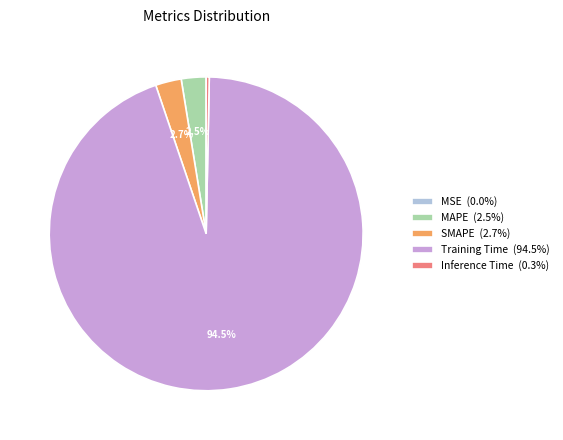

Does Training Time (94.5%) represent more than half of the total?

Yes